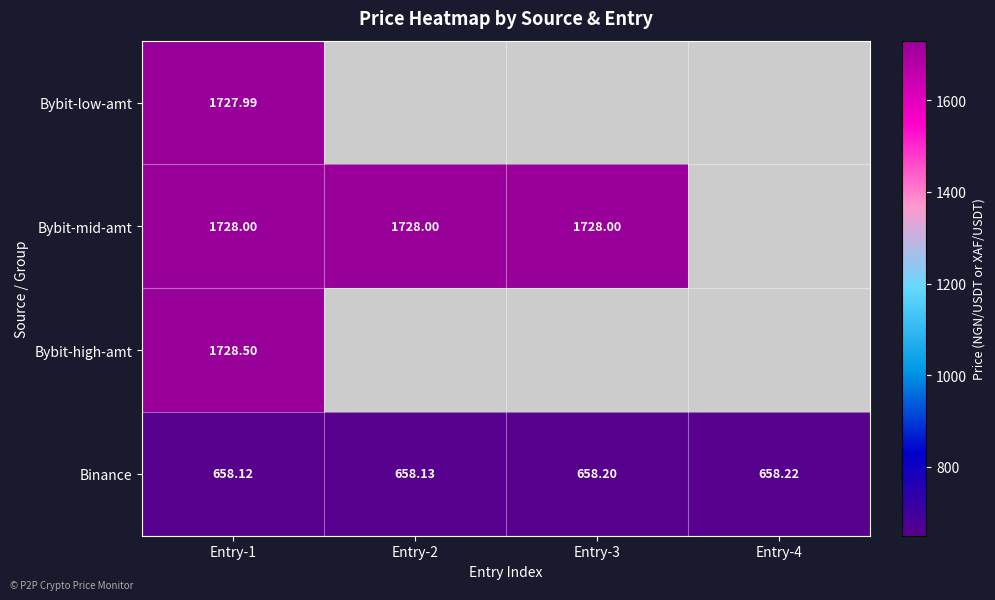

Is the value of Binance at Entry-4 greater than the value of Bybit-low-amt at Entry-1?

No